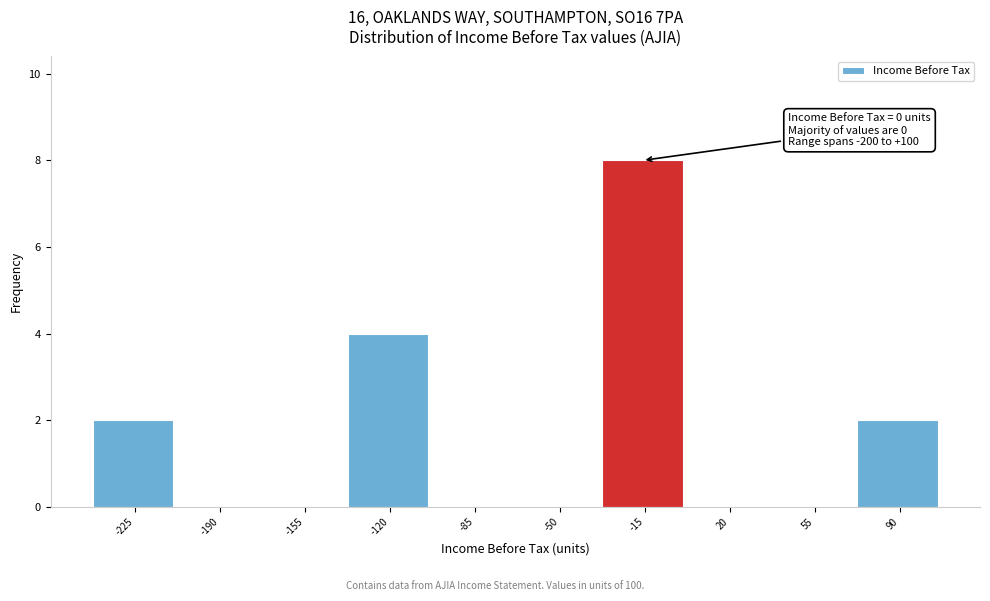

Reading left to right, list all the values displayed in this chart.

-225=2	-190=0	-155=0	-120=4	-85=0	-50=0	-15=8	20=0	55=0	90=2